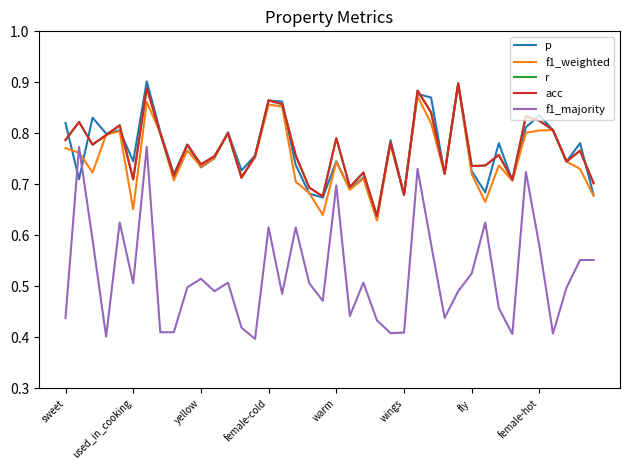

List the series in order of their peak value, highest first.

p, r, acc, f1_weighted, f1_majority